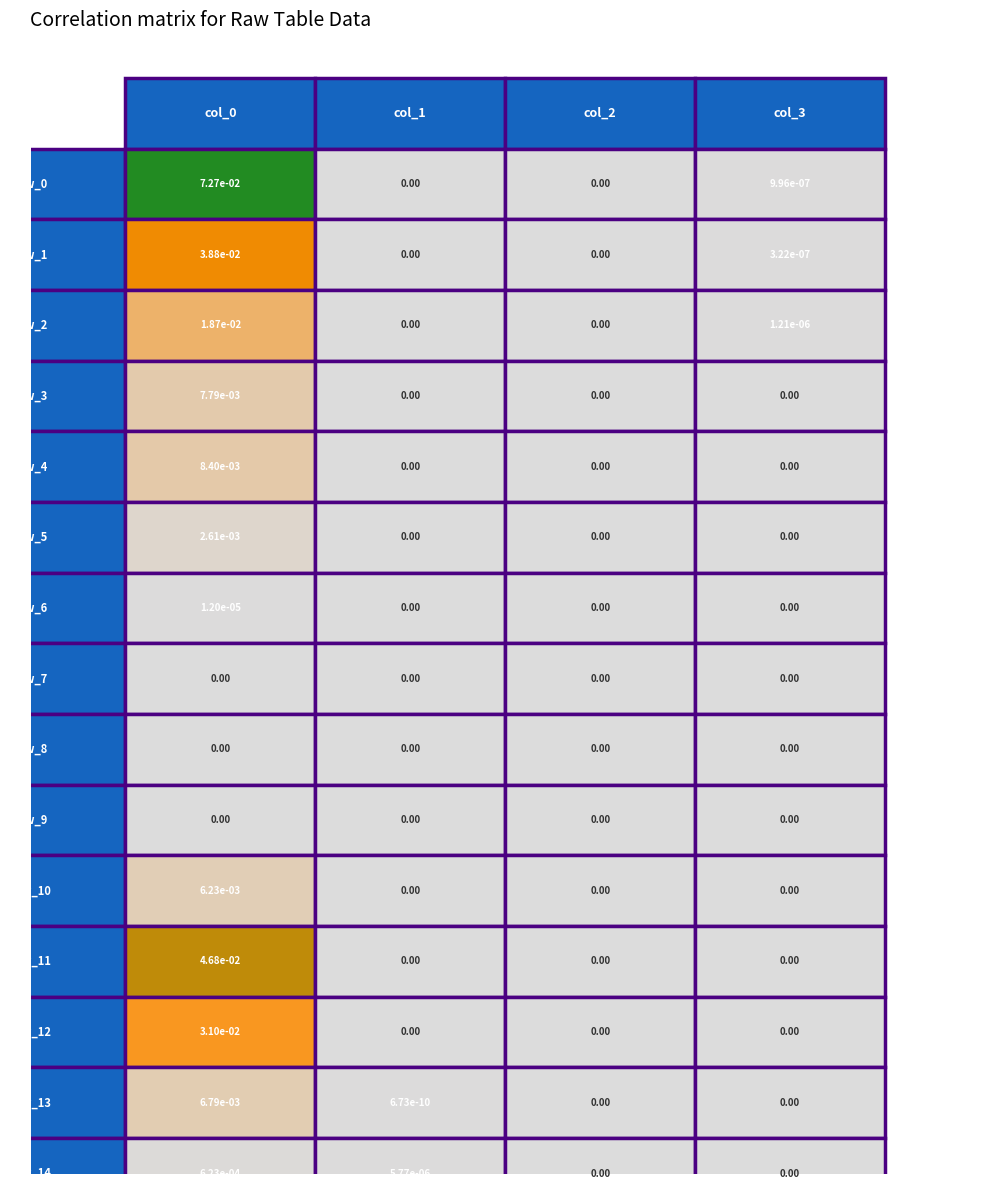

Count the row_6 values in the range 0 to 1.

4